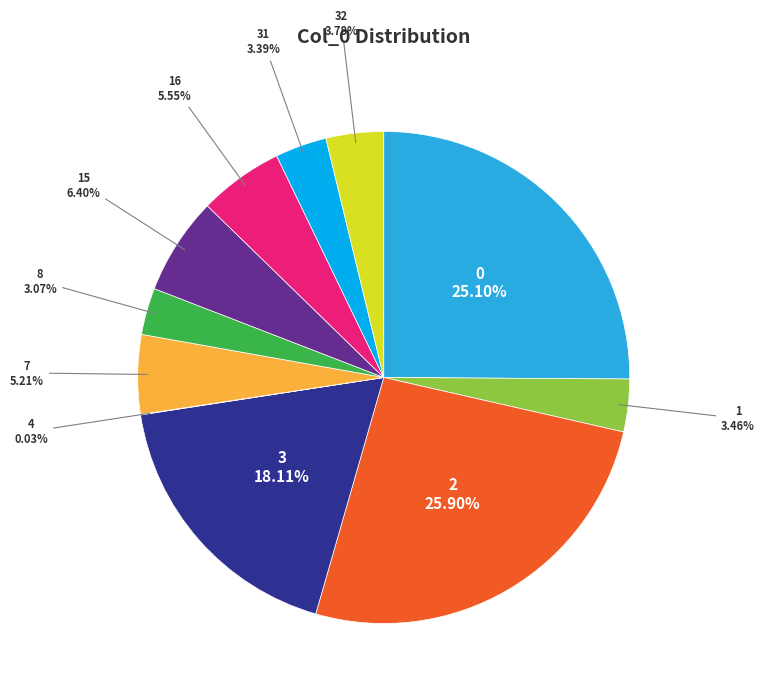

Is it true that 2 is 11% of the pie?

False